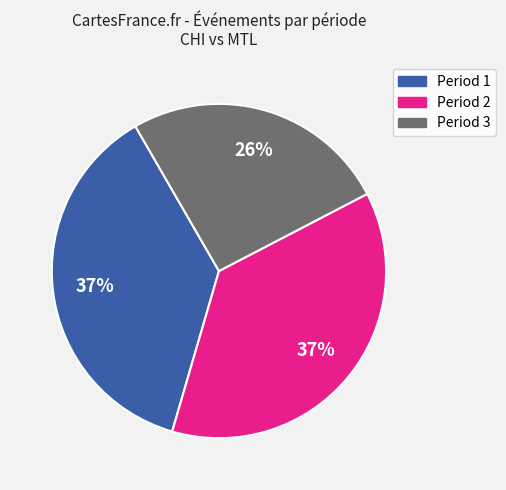

Is there a majority slice in this chart?

No